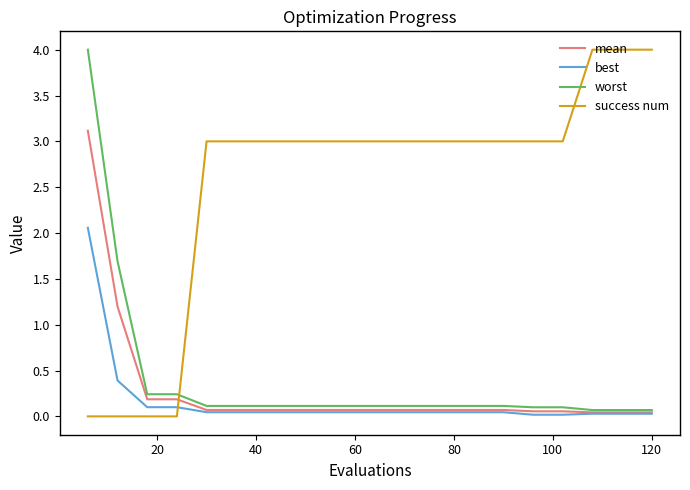

Which series has the largest total across all categories?

success num